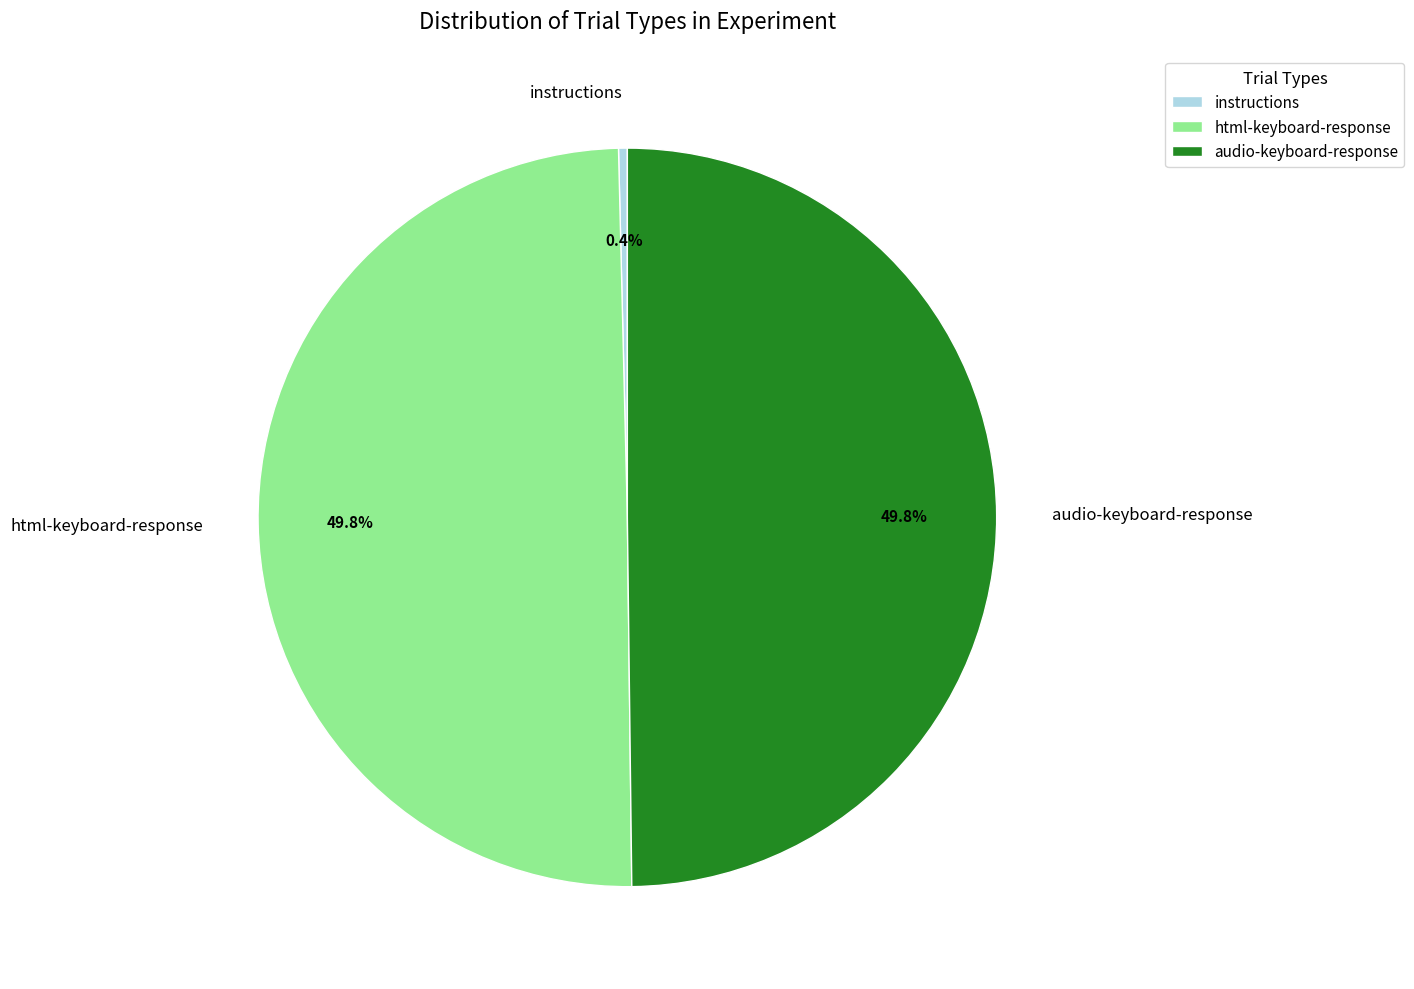

The audio-keyboard-response slice represents 50% of the pie. True or false?

True